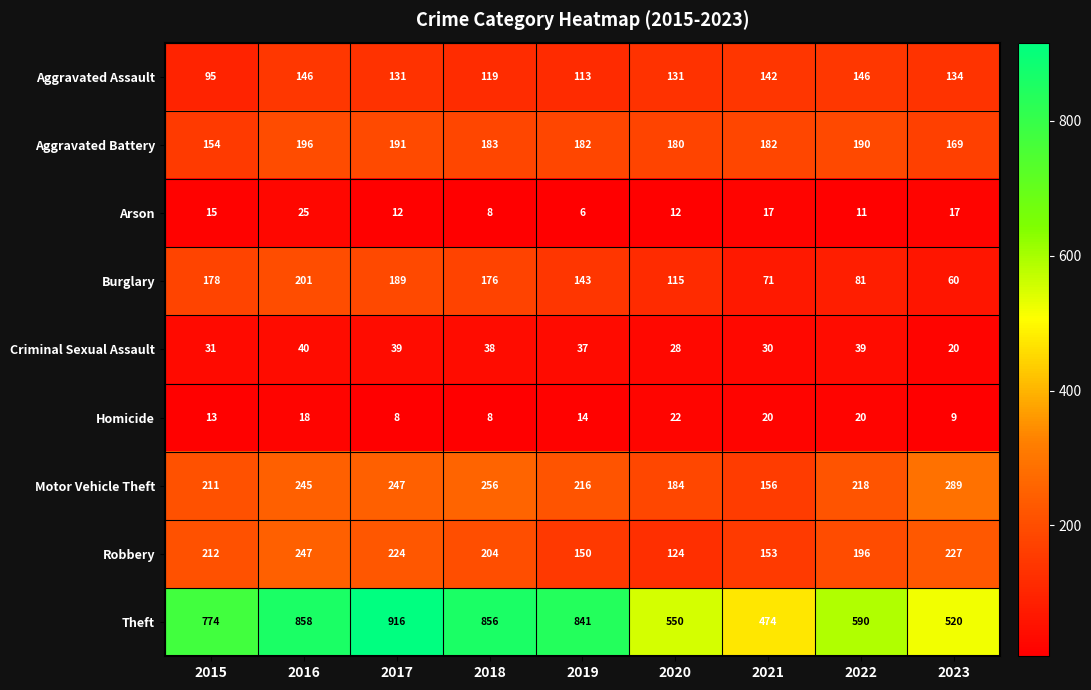

Which category has the highest value across all series?

2017